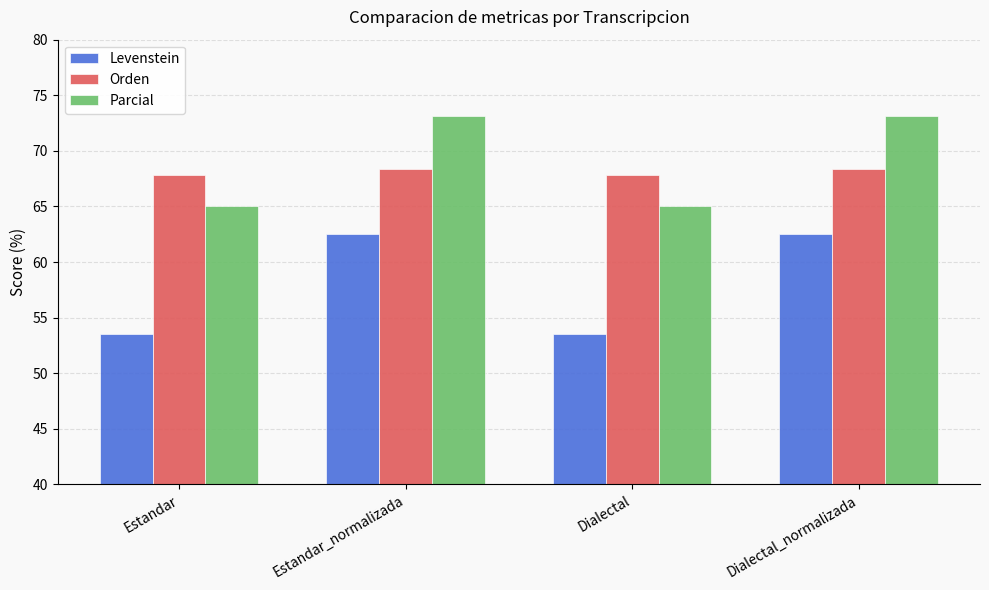

What is the difference between the highest and lowest values at Estandar?

14.3